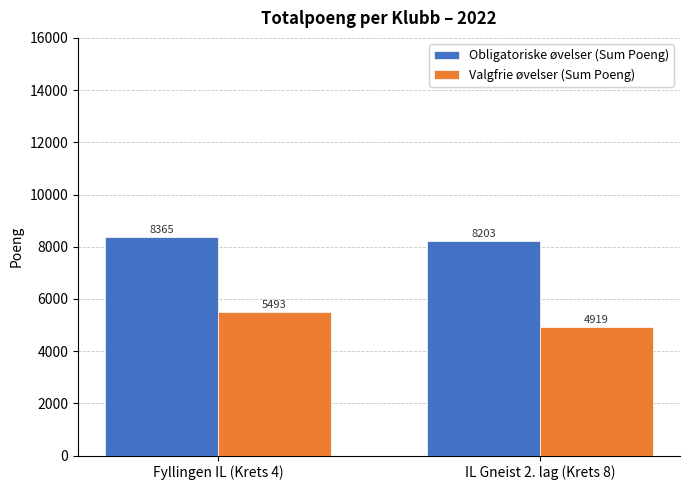

Reading right to left, list all the values displayed in this chart.

Obligatoriske øvelser (Sum Poeng): IL Gneist 2. lag (Krets 8)=8203	Fyllingen IL (Krets 4)=8365
Valgfrie øvelser (Sum Poeng): IL Gneist 2. lag (Krets 8)=4919	Fyllingen IL (Krets 4)=5493